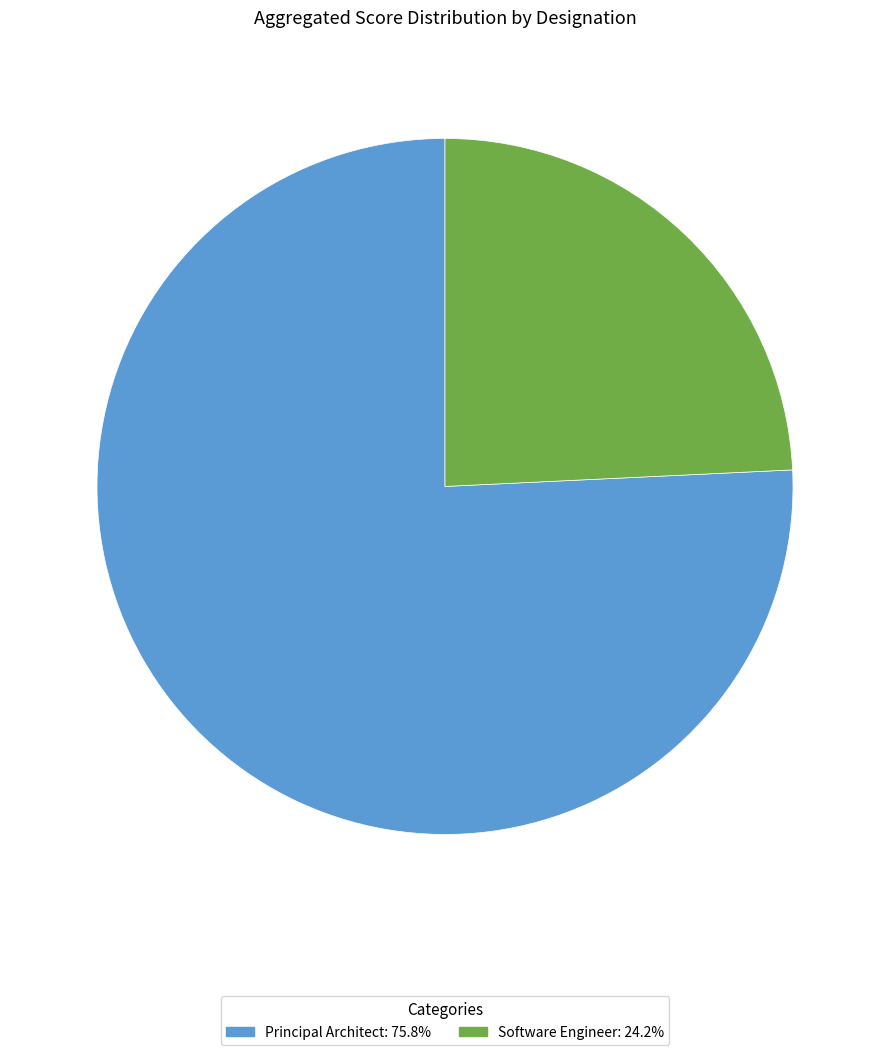

Does Software Engineer represent more than half of the total?

No